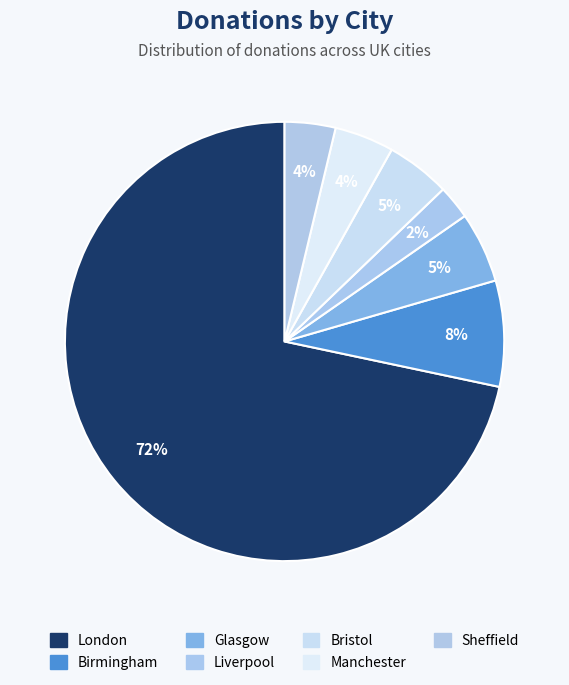

Which slice is the smallest?

Liverpool